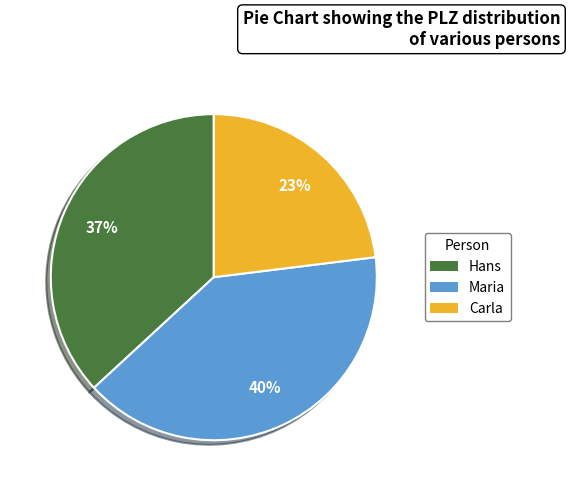

Which slice is the smallest?

Carla